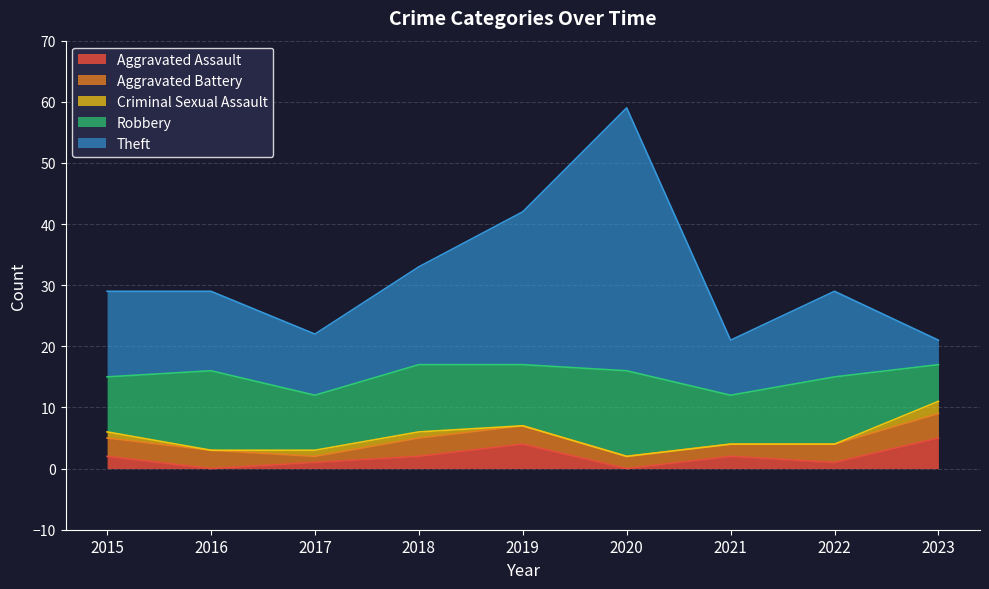

What is the total value across all series at 2019?

42